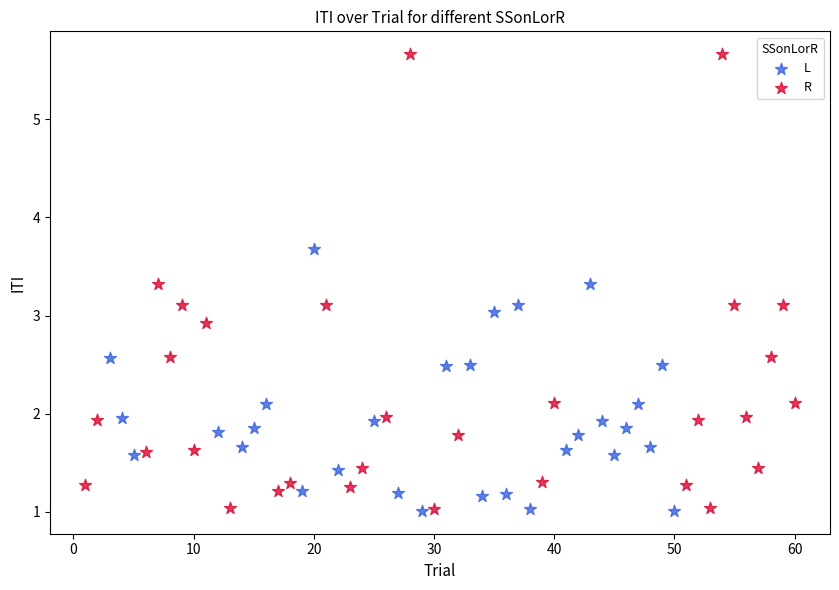

What are all the series names shown in the legend?

L, R